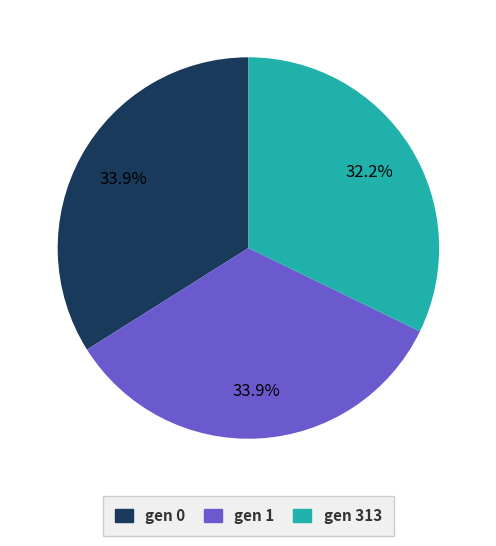

What percentage is NOT represented by gen 0?

66.1%